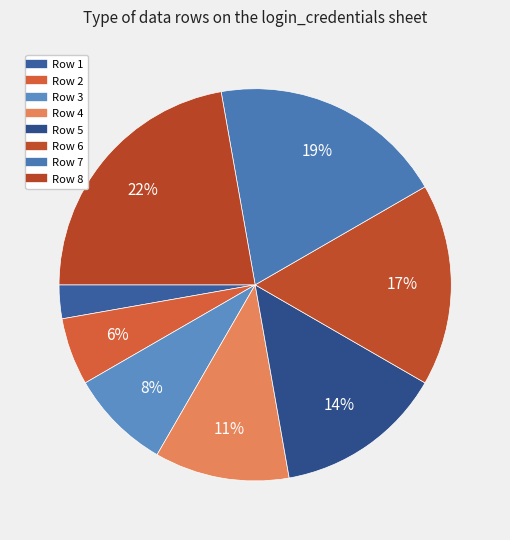

How many slices are in this pie chart?

8